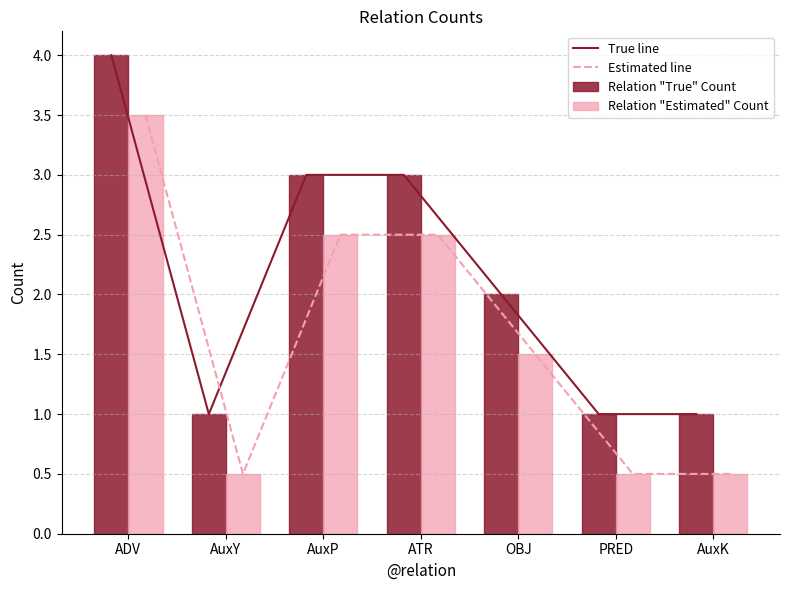

At AuxP, list the series in order from largest to smallest.

True line, Relation "True" Count, Estimated line, Relation "Estimated" Count